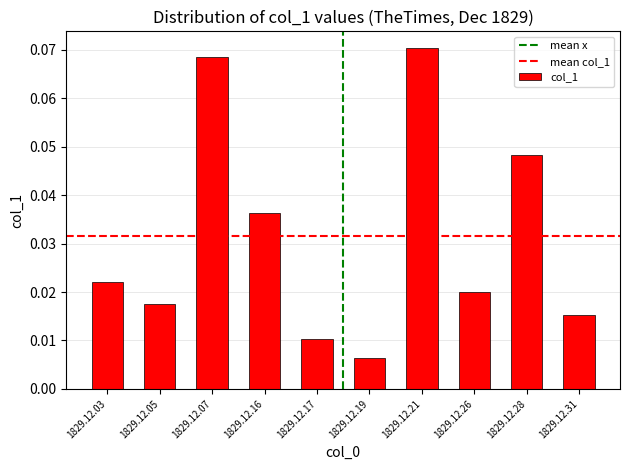

At which category does the chart reach its minimum across all series?

1829.12.19